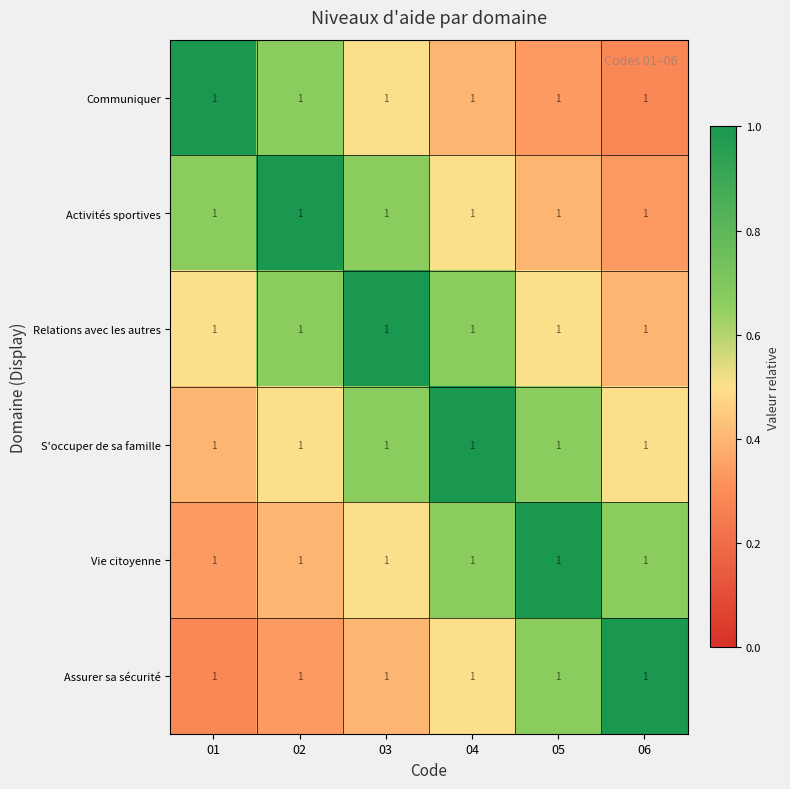

Rank the series by their maximum value, from highest to lowest.

Communiquer, Activités sportives, Relations avec les autres, S'occuper de sa famille, Vie citoyenne, Assurer sa sécurité